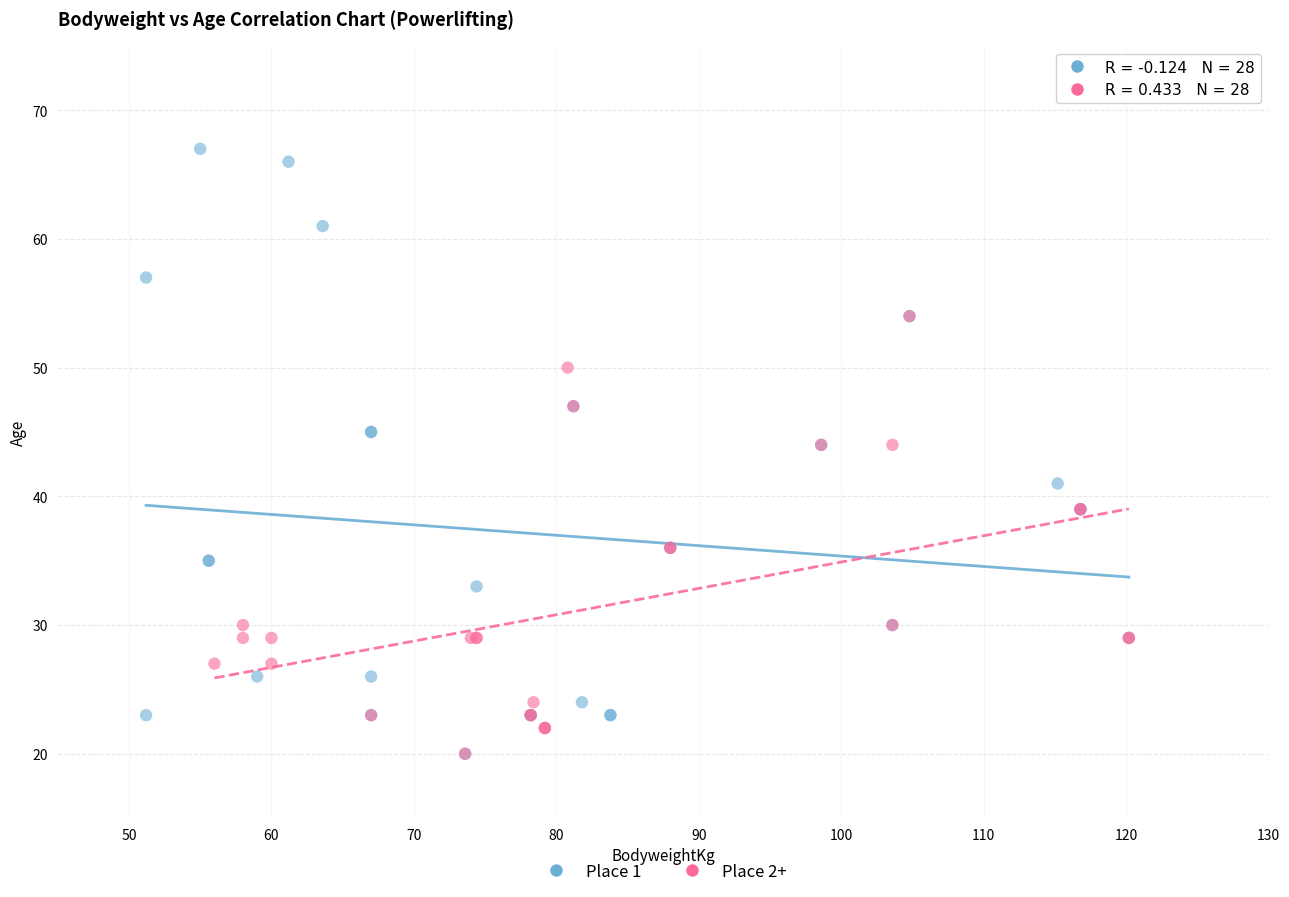

Which series contains the highest Y value?

Place 1